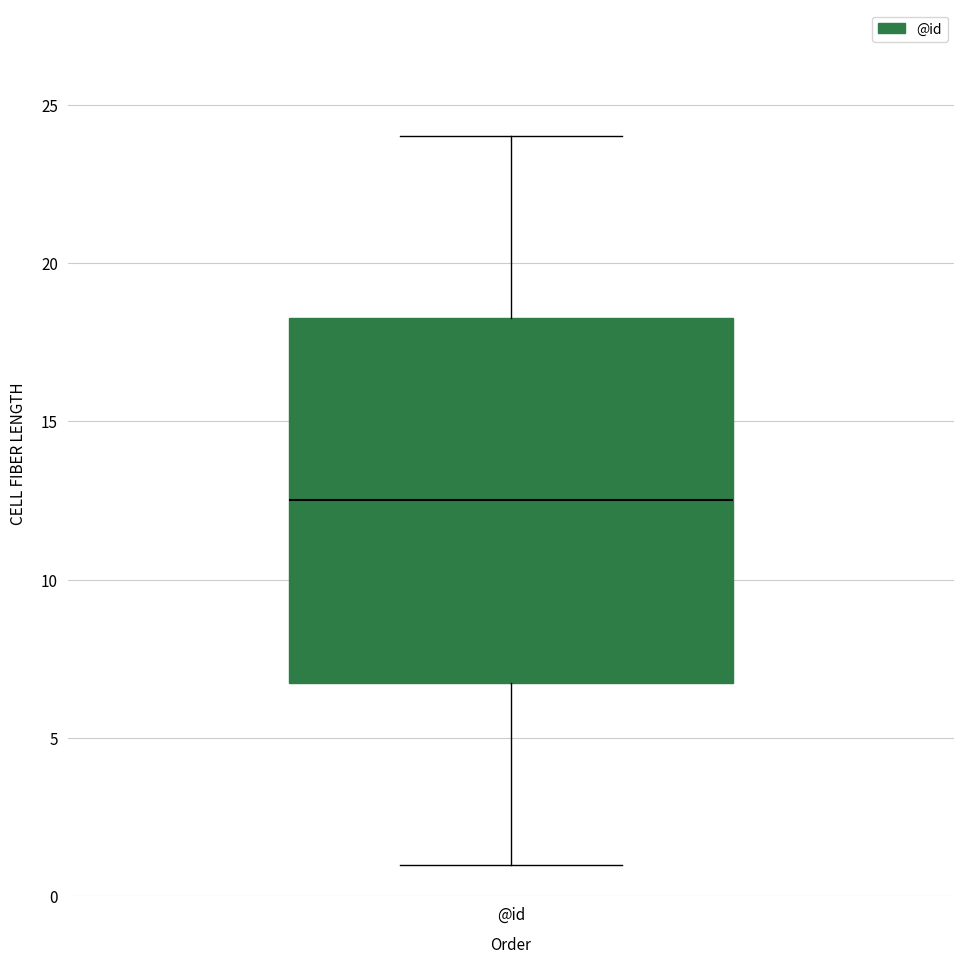

Read this box plot against the y-axis: the position of the median line, the range covered by the box, and the ends of both whiskers. The values are not printed on the chart, so give them approximately, as read against the axis.

median 12.5, box 7.0 to 18.5, whiskers 1.0 to 24.0